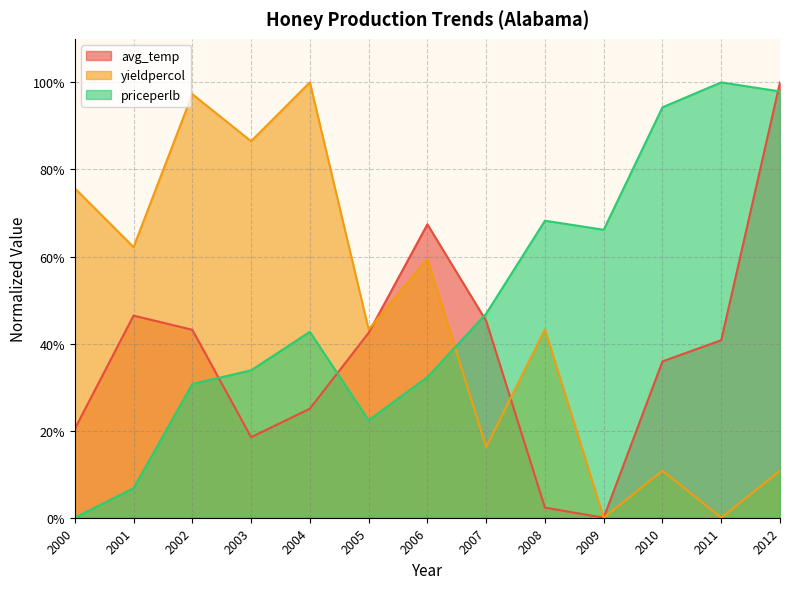

What value does the priceperlb series have at 2012?

1.0